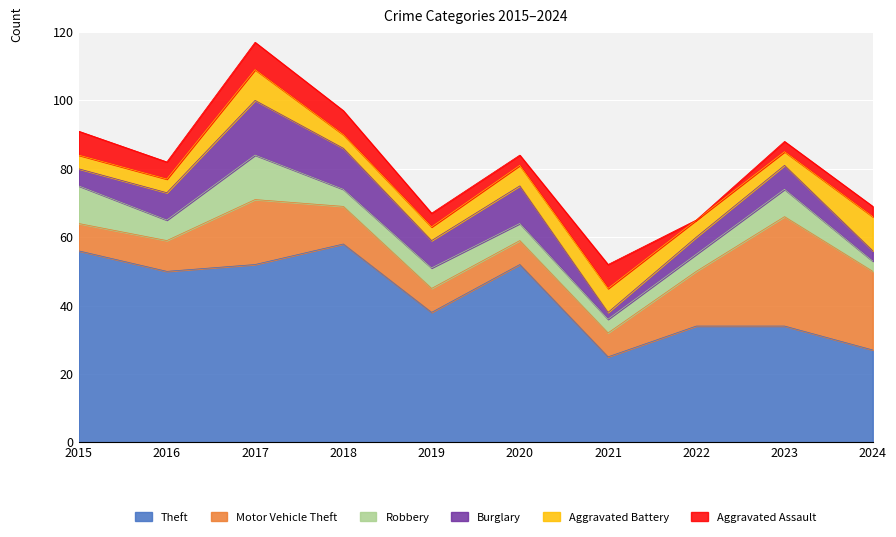

At 2020, list the series in order from smallest to largest.

Aggravated Assault, Robbery, Aggravated Battery, Motor Vehicle Theft, Burglary, Theft